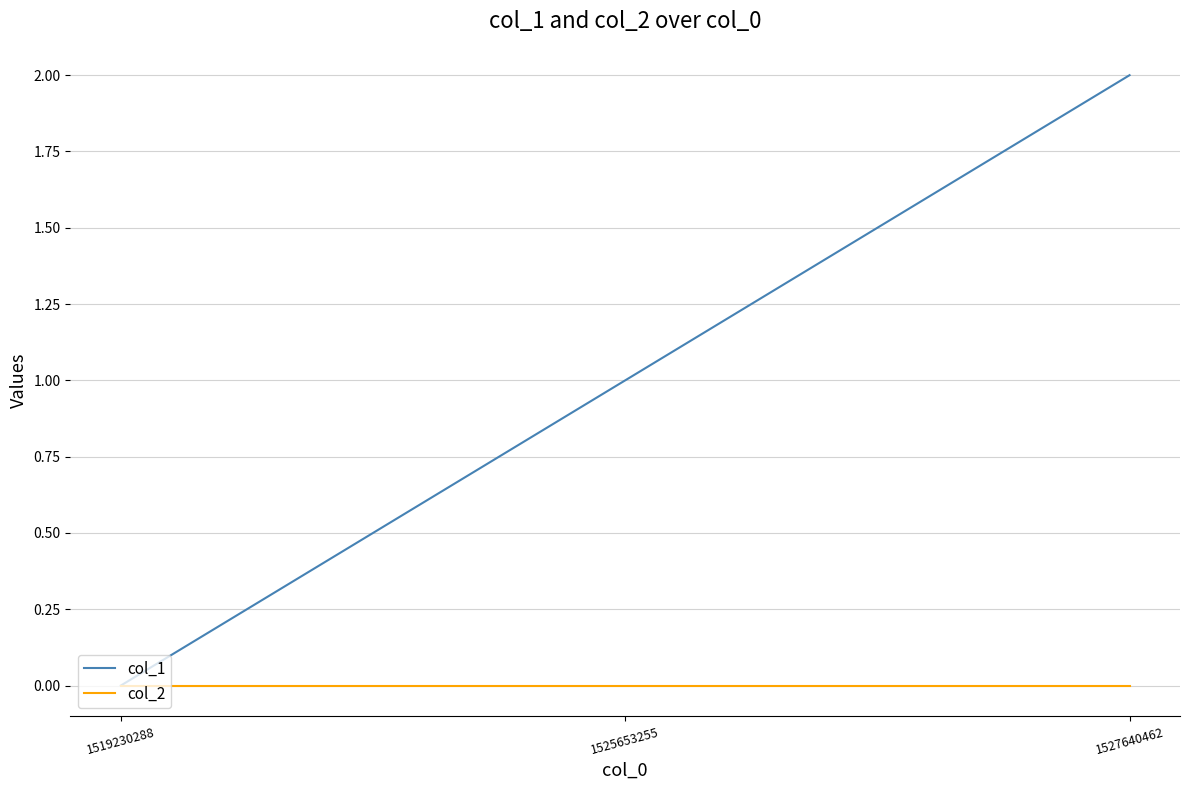

Is the value of col_2 at 1527640462 greater than the value of col_1 at 1525653255?

No